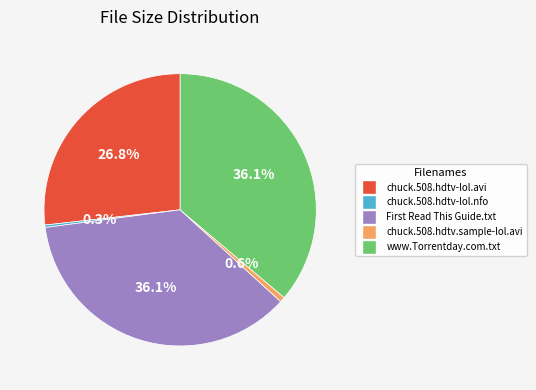

How many slices are in this pie chart?

5